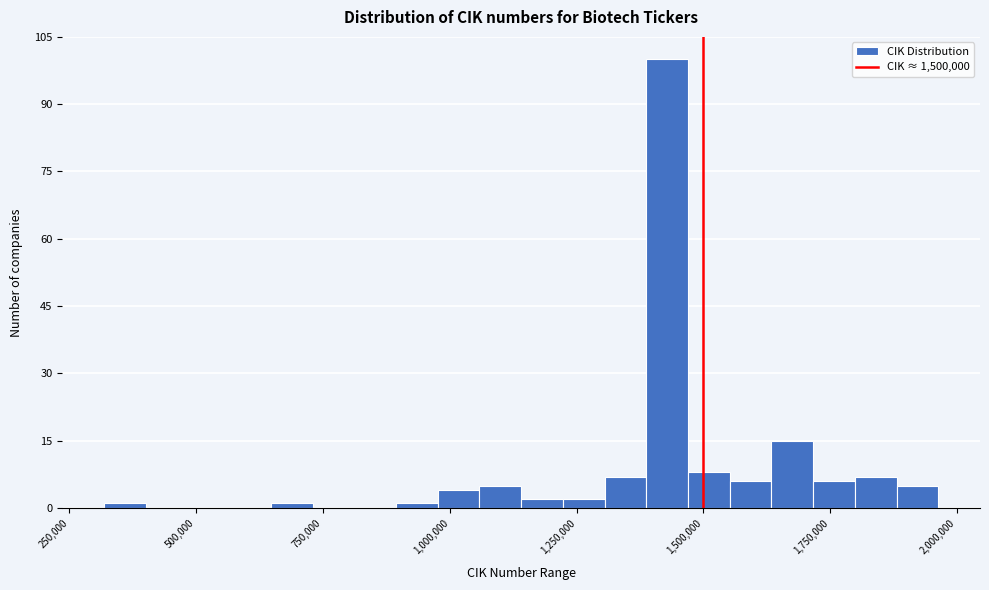

Around what value on the x-axis is the tallest bar? Give the approximate position of its centre, as read against the axis.

1450000